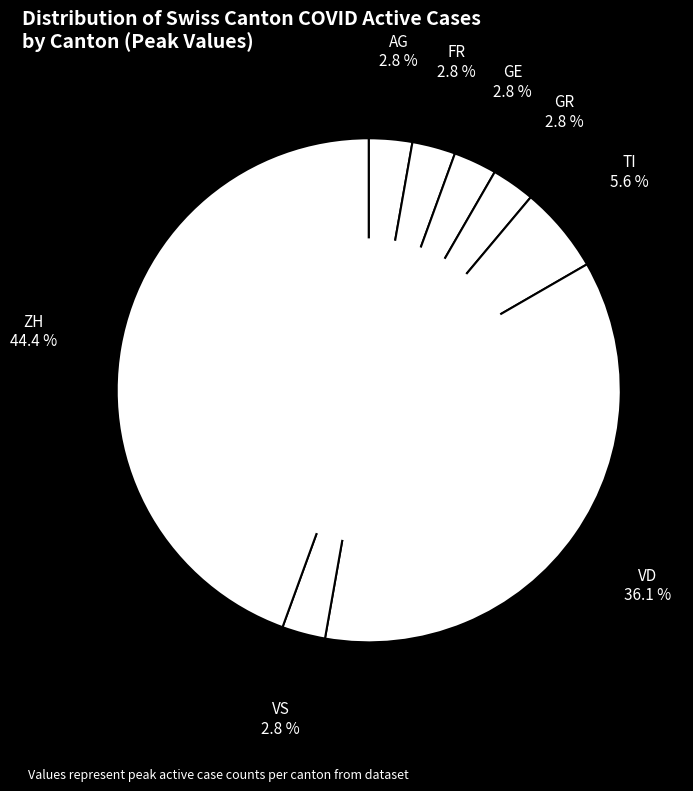

How many slices are in this pie chart?

8